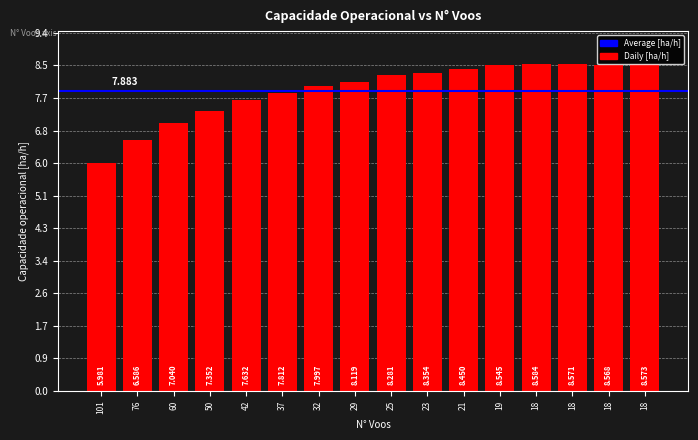

How many categories are shown in the chart?

16